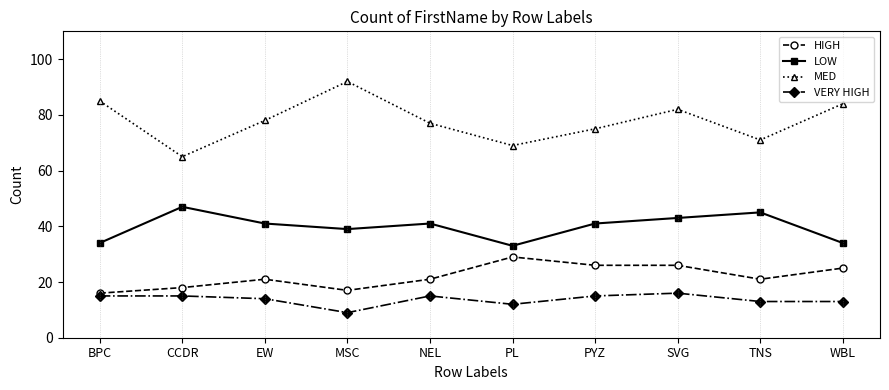

Read the HIGH value at CCDR, to the nearest 5.

20